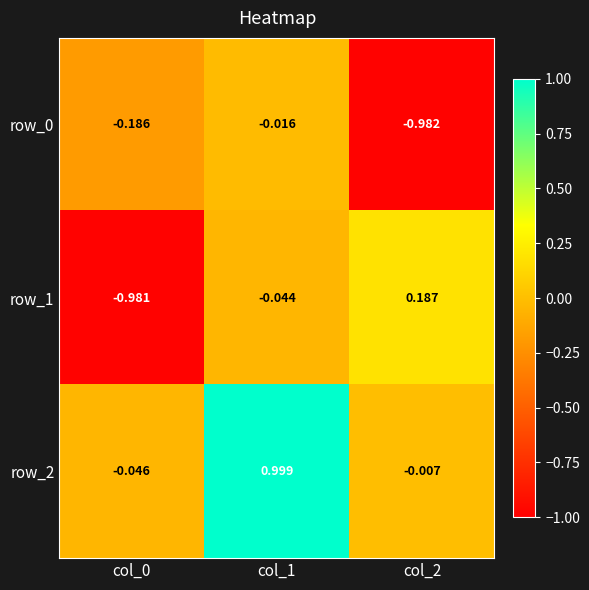

Which series has the widest spread of values?

row_1